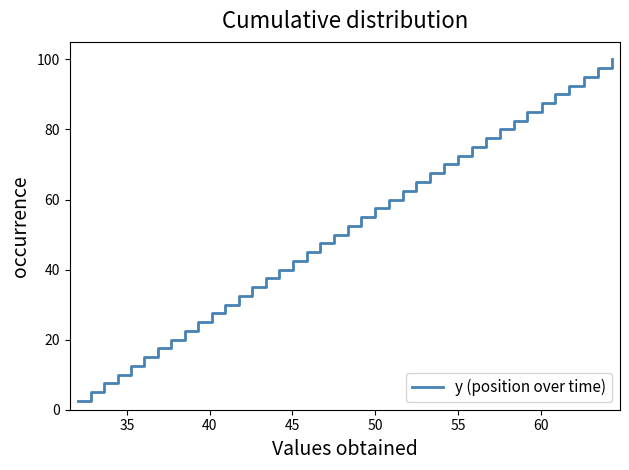

How many lines are shown in the chart?

1